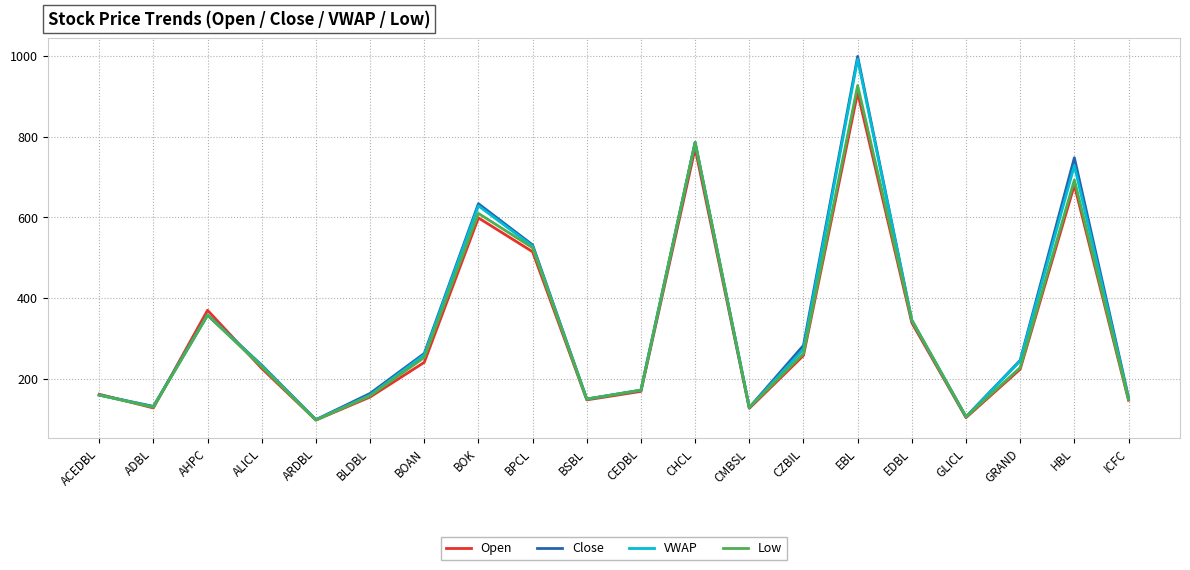

Between BPCL and HBL, which series saw the biggest shift?

Close